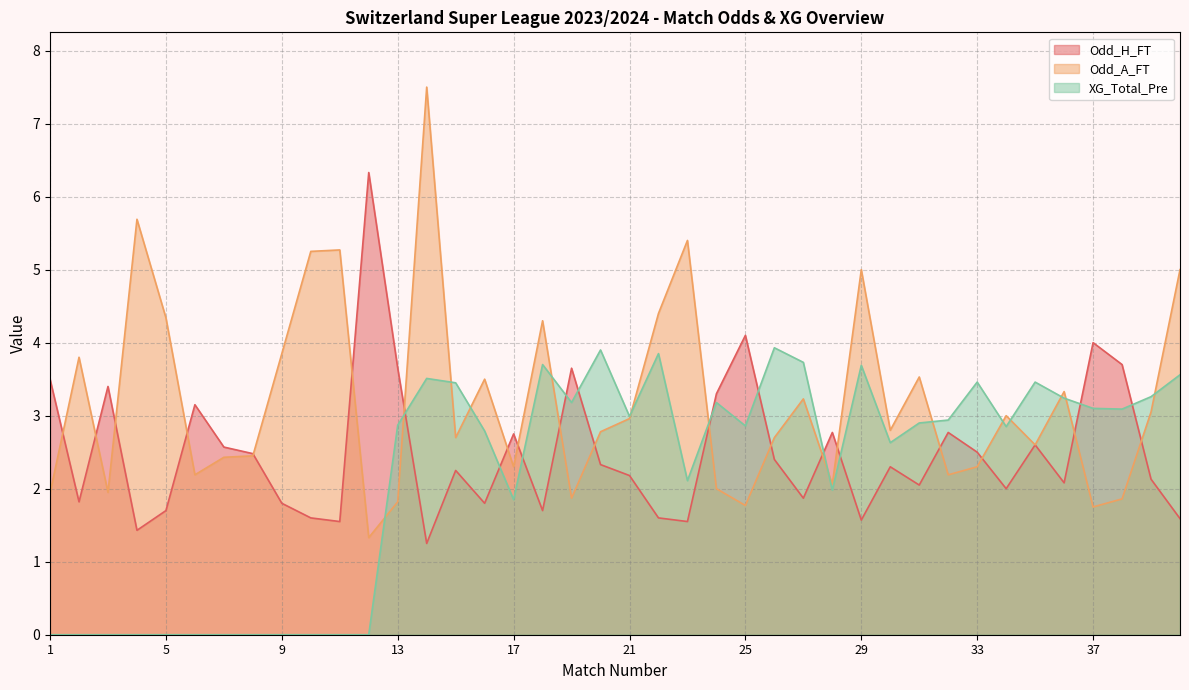

What is the difference between the highest and lowest values at 13?

1.8